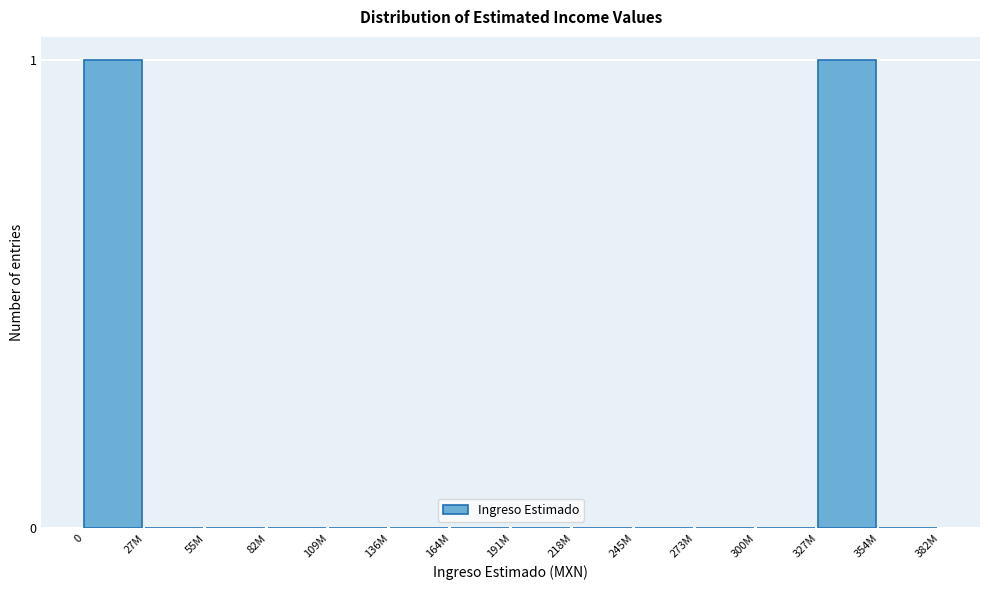

Reading left to right, what are all the values shown in this chart?

0=1	27M=0	55M=0	82M=0	109M=0	136M=0	164M=0	191M=0	218M=0	245M=0	273M=0	300M=0	327M=1	354M=0